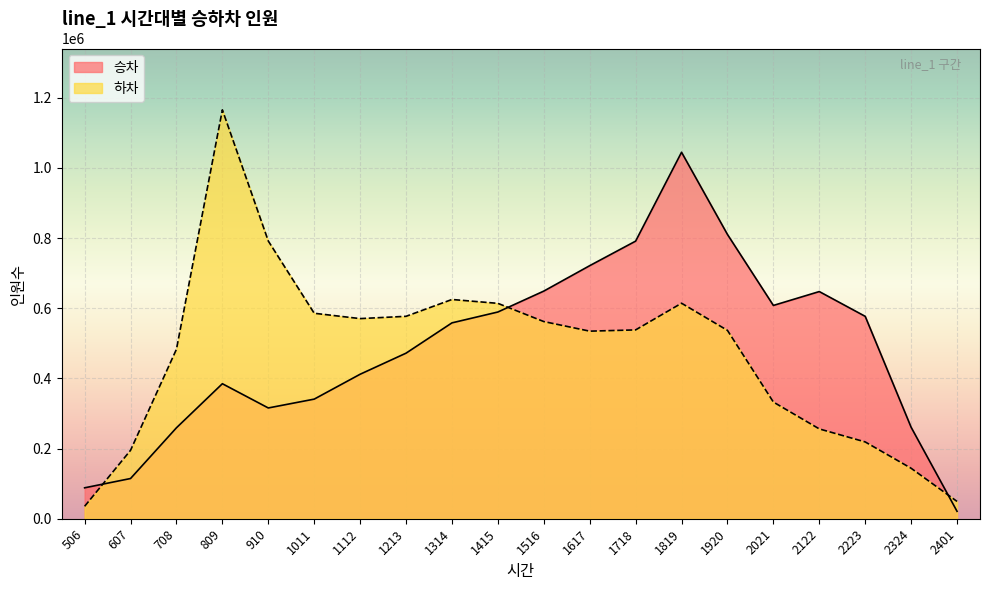

Which series has the largest total across all categories?

승차